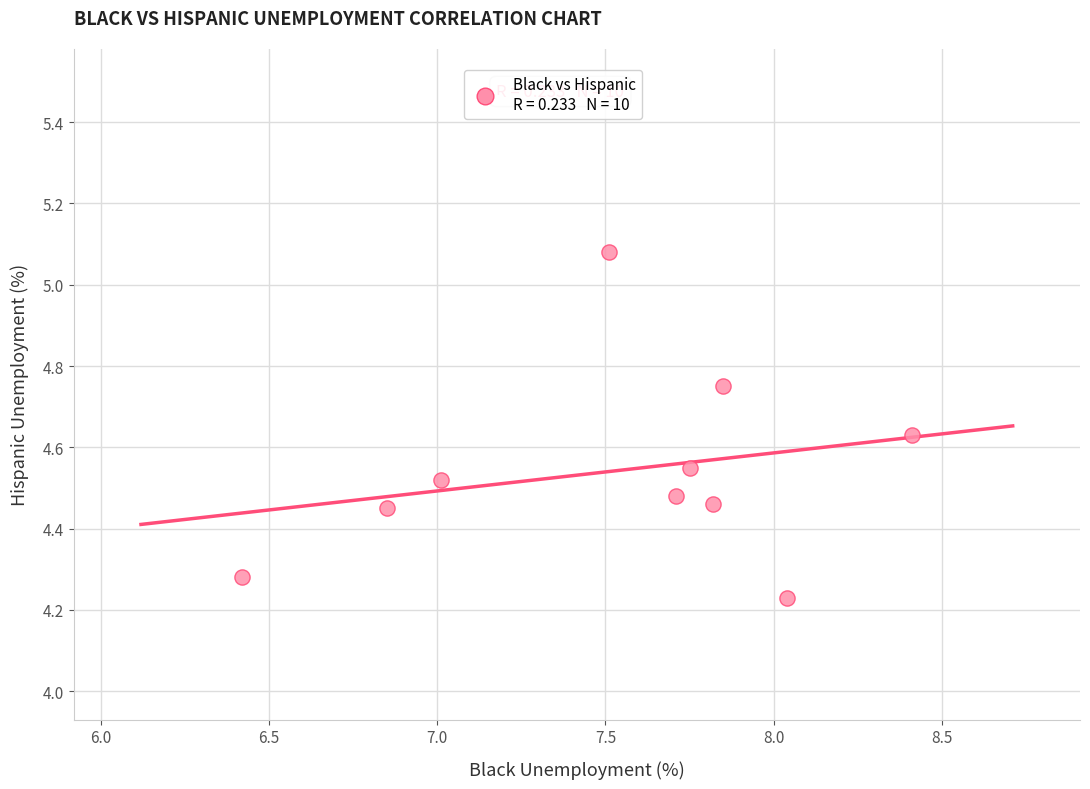

What is the range of X values (max minus min)?

2.0